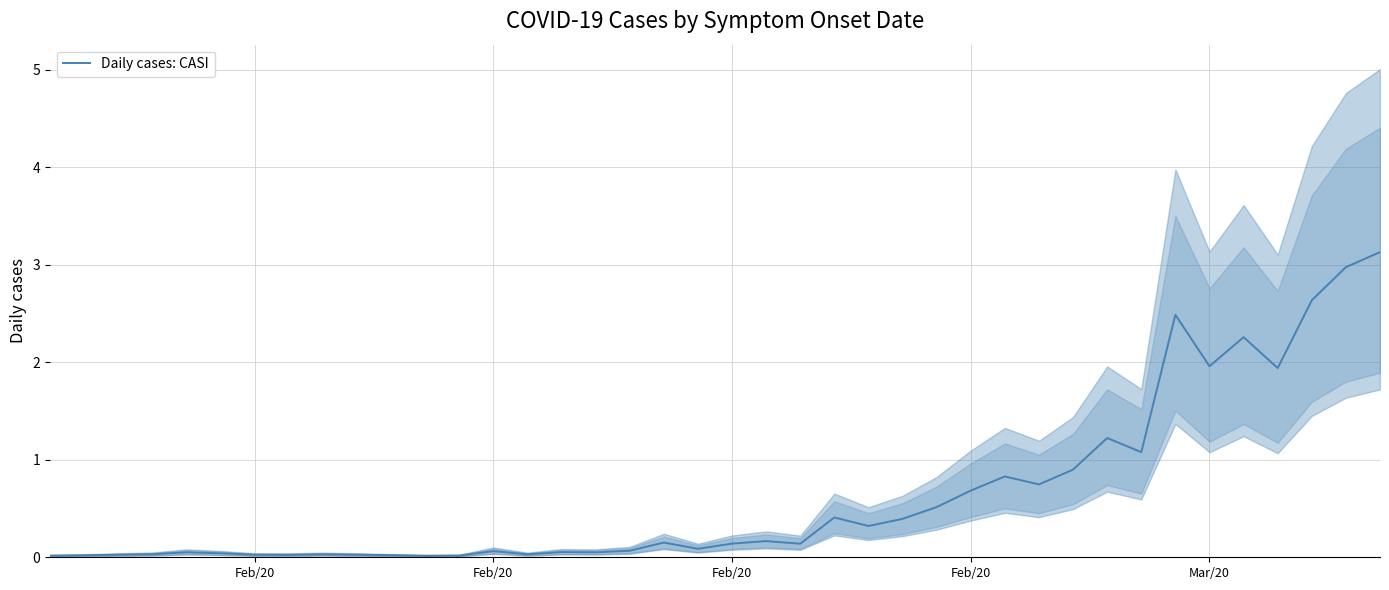

How many lines are shown in the chart?

1